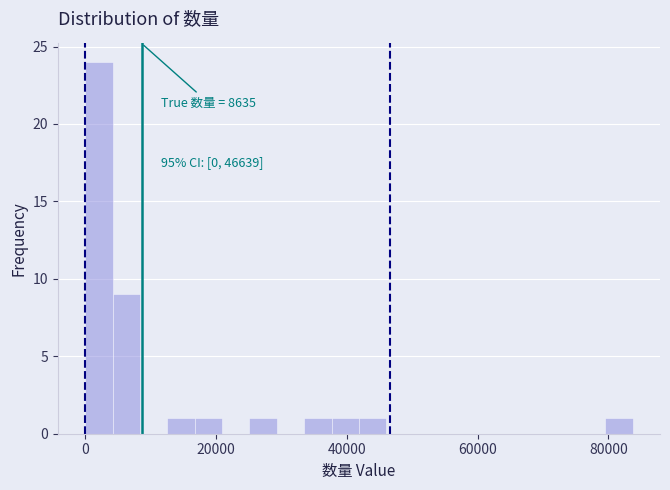

Around what value on the x-axis is the tallest bar? Give the approximate position of its centre, as read against the axis.

2000